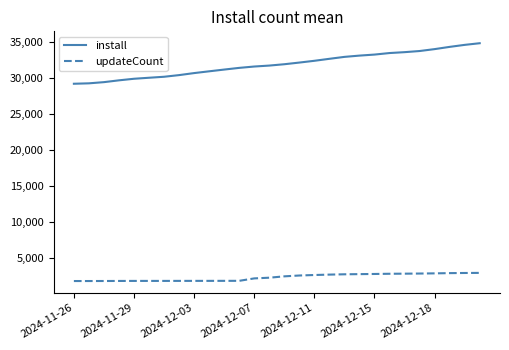

Rank the series by their average value, from highest to lowest.

install, updateCount